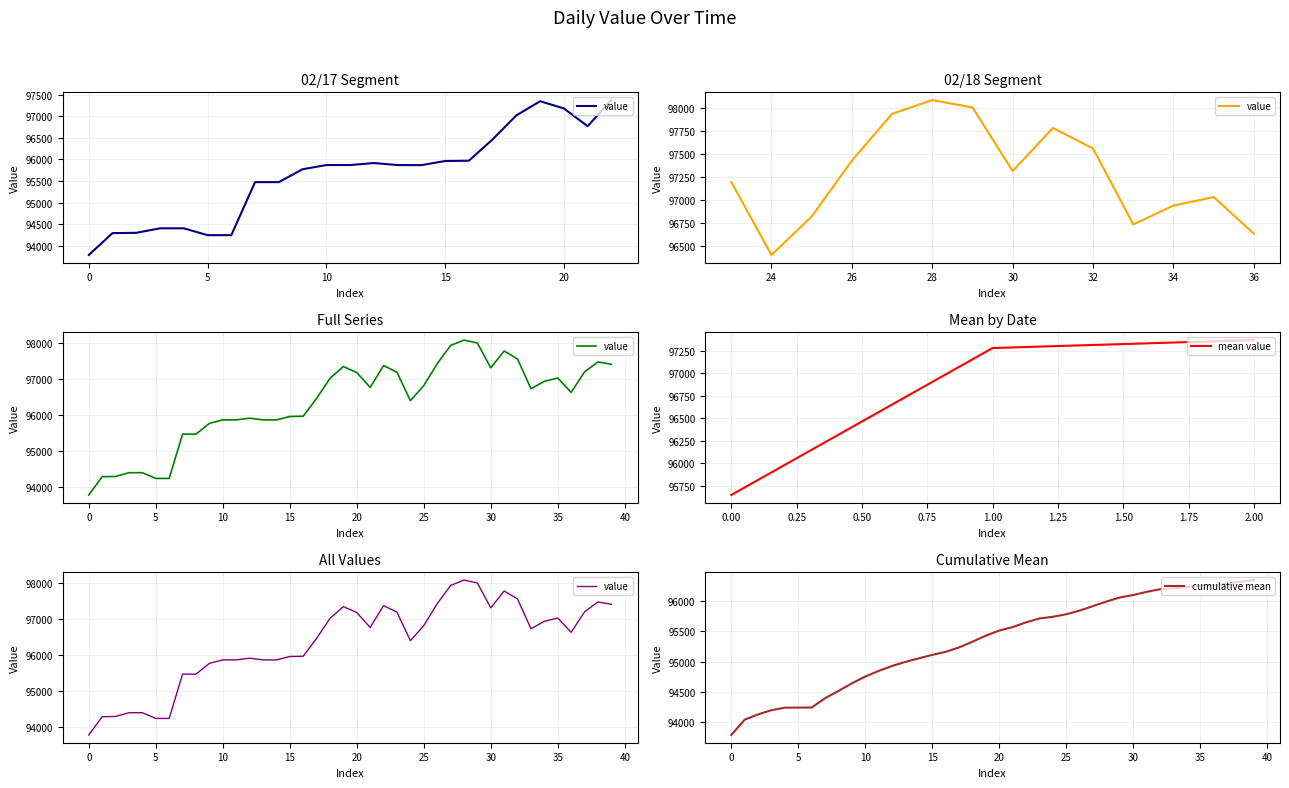

The chart shows a value of 96735.7 at 33. True or false?

True